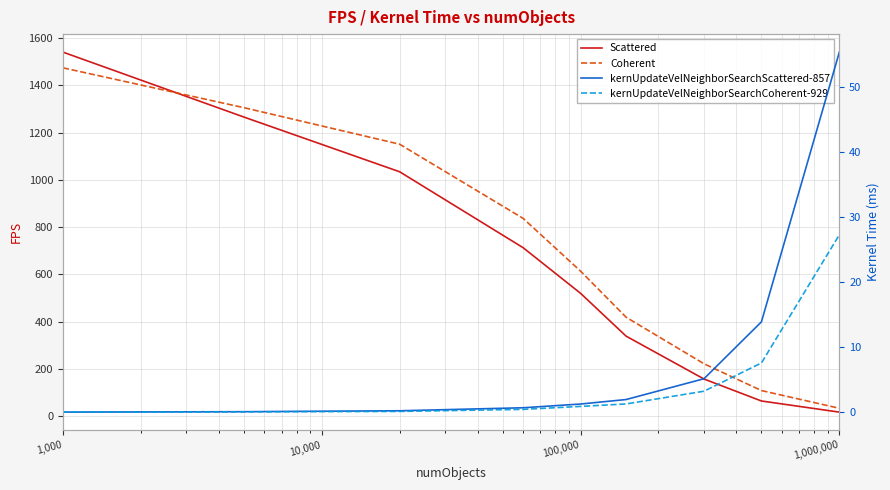

True or false: kernUpdateVelNeighborSearchCoherent-929 and kernUpdateVelNeighborSearchScattered-857 cross at least once.

False